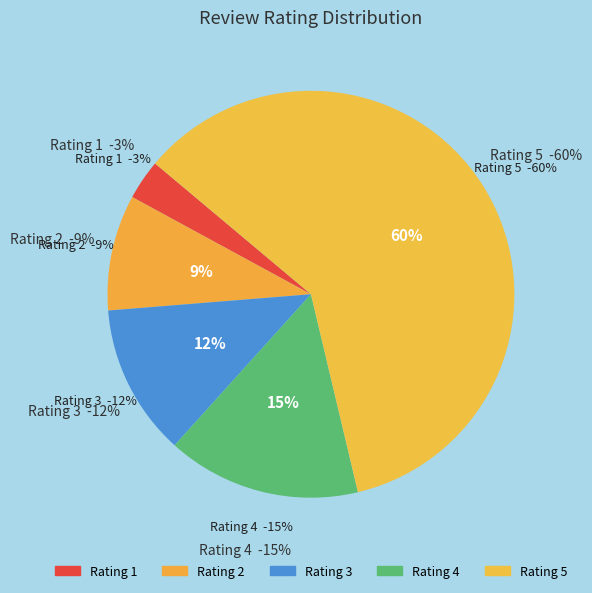

What is the smallest slice in the pie chart?

1